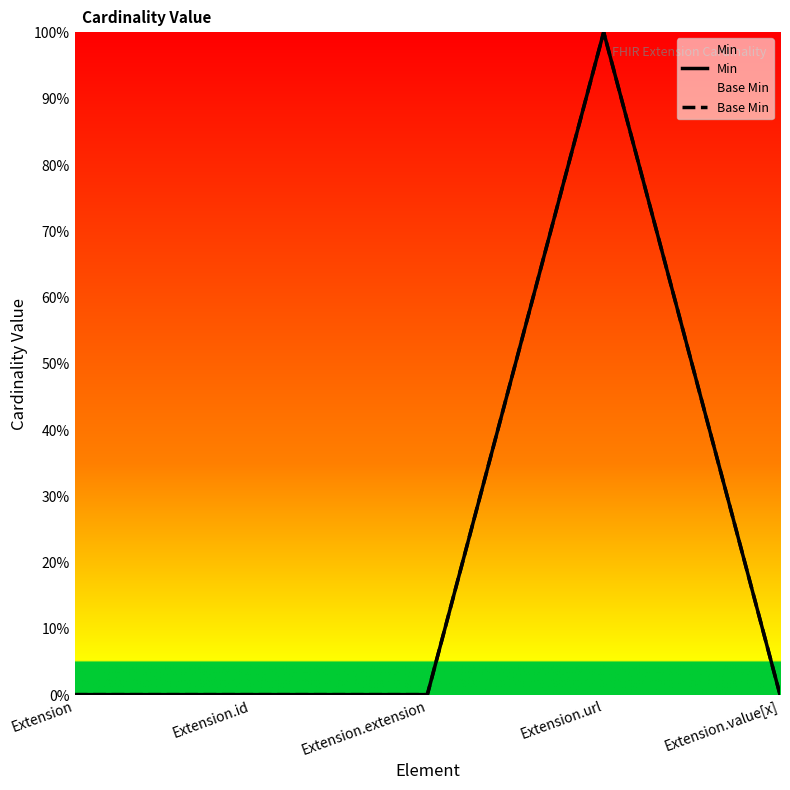

How many lines are shown in the chart?

2